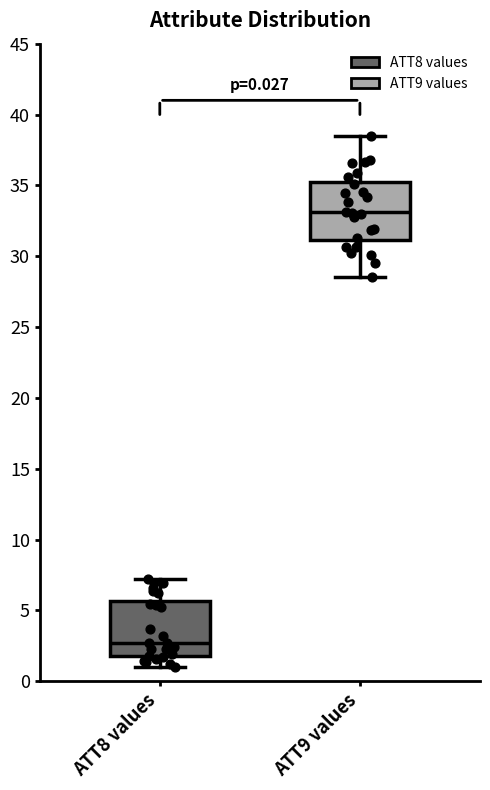

Which box's median line is the lowest?

ATT8 values